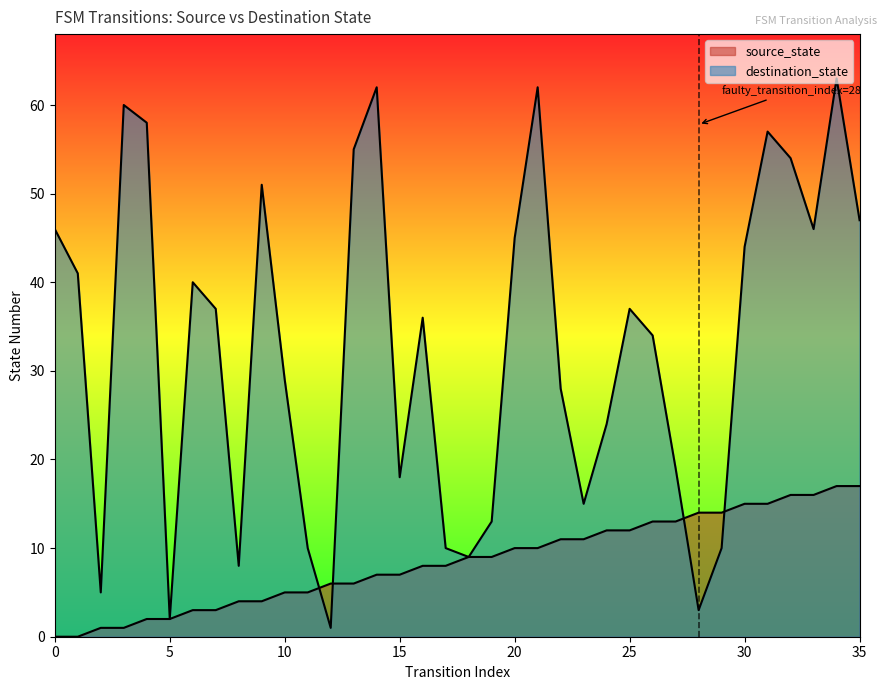

The value of source_state at 23 is 11. True or false?

True